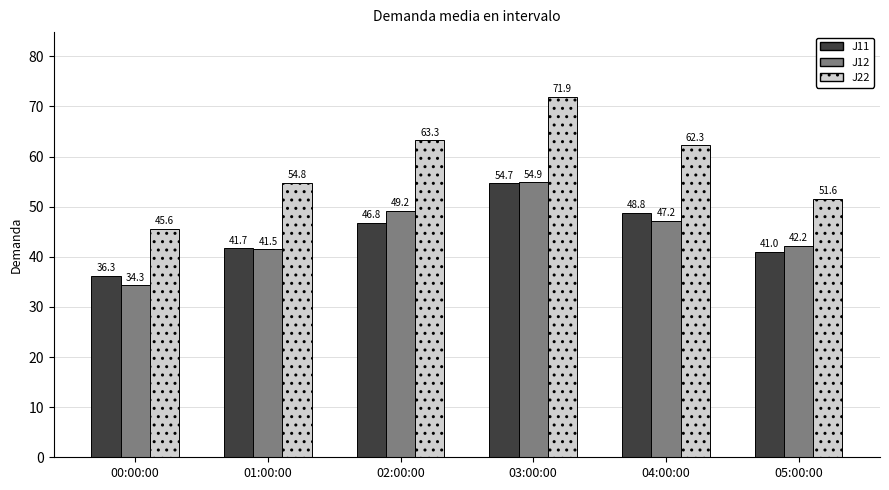

What is the total value across all series at 05:00:00?

134.8